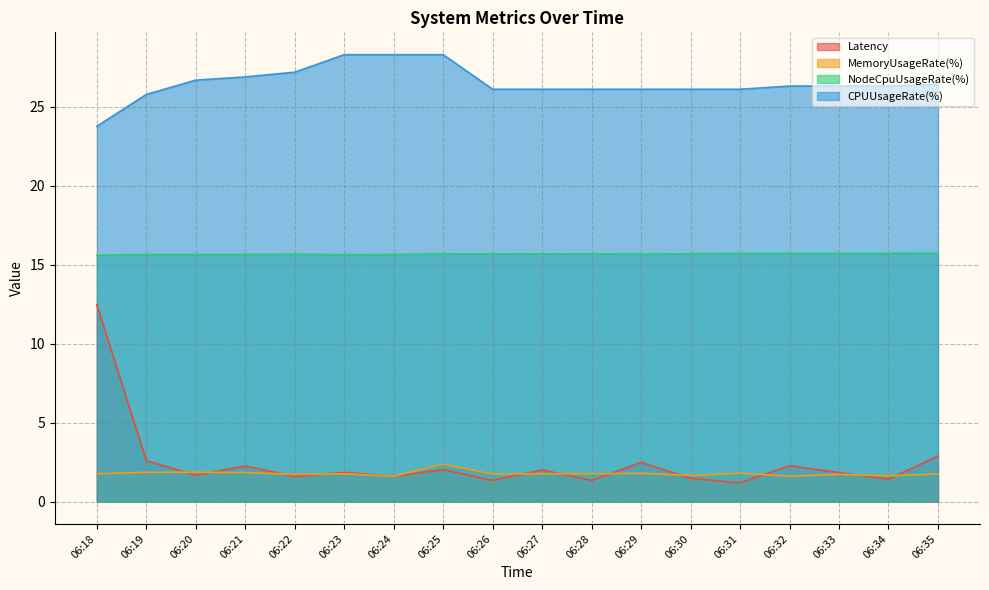

True or false: CPUUsageRate(%) and NodeCpuUsageRate(%) intersect in this chart.

False